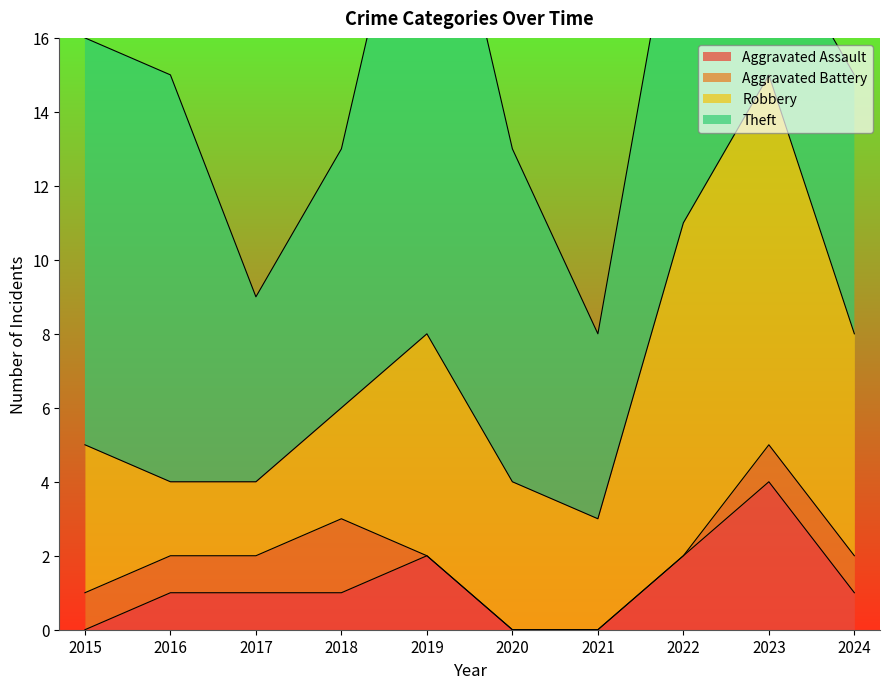

Reading right to left, extract all data points from this chart.

Aggravated Assault: 2024=1	2023=4	2022=2	2021=0	2020=0	2019=2	2018=1	2017=1	2016=1	2015=0
Aggravated Battery: 2024=1	2023=1	2022=0	2021=0	2020=0	2019=0	2018=2	2017=1	2016=1	2015=1
Robbery: 2024=6	2023=10	2022=9	2021=3	2020=4	2019=6	2018=3	2017=2	2016=2	2015=4
Theft: 2024=7	2023=4	2022=10	2021=5	2020=9	2019=15	2018=7	2017=5	2016=11	2015=11